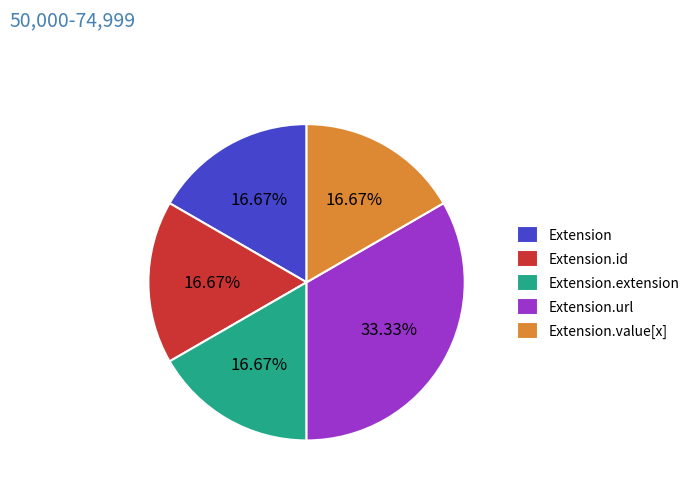

Which category has the biggest portion of the pie?

Extension.url